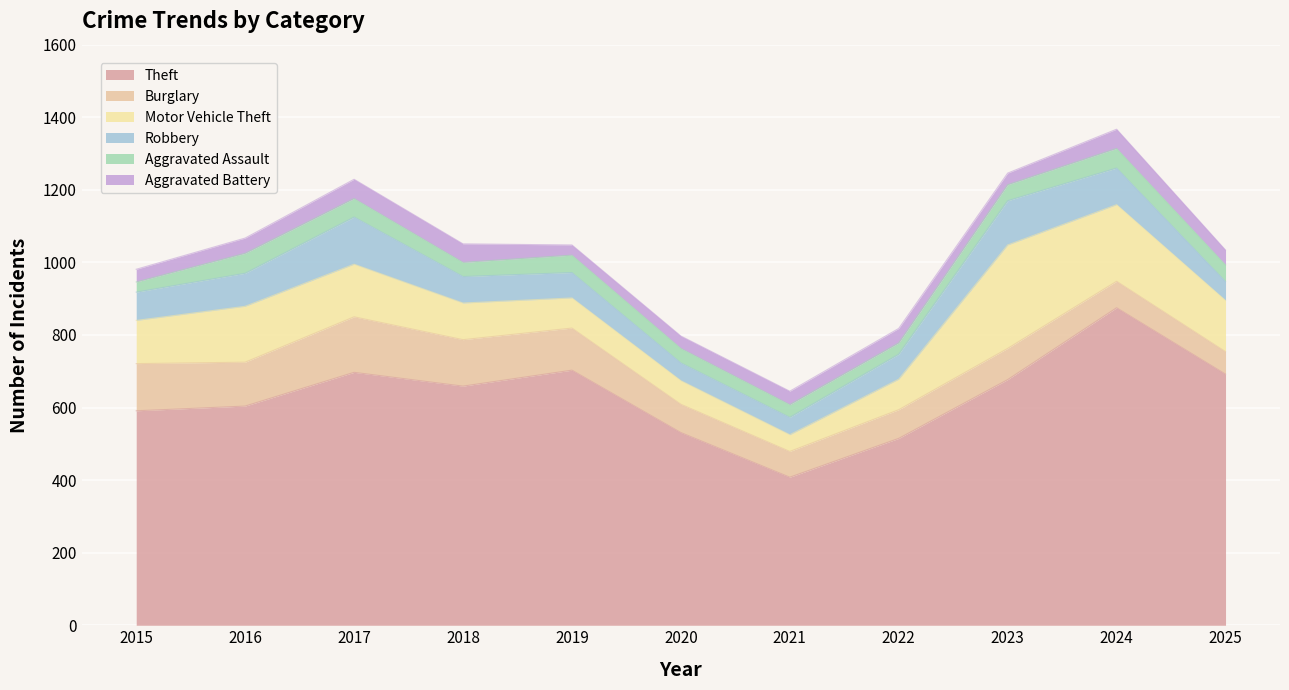

What is the spread (max minus min) of values at 2023?

645